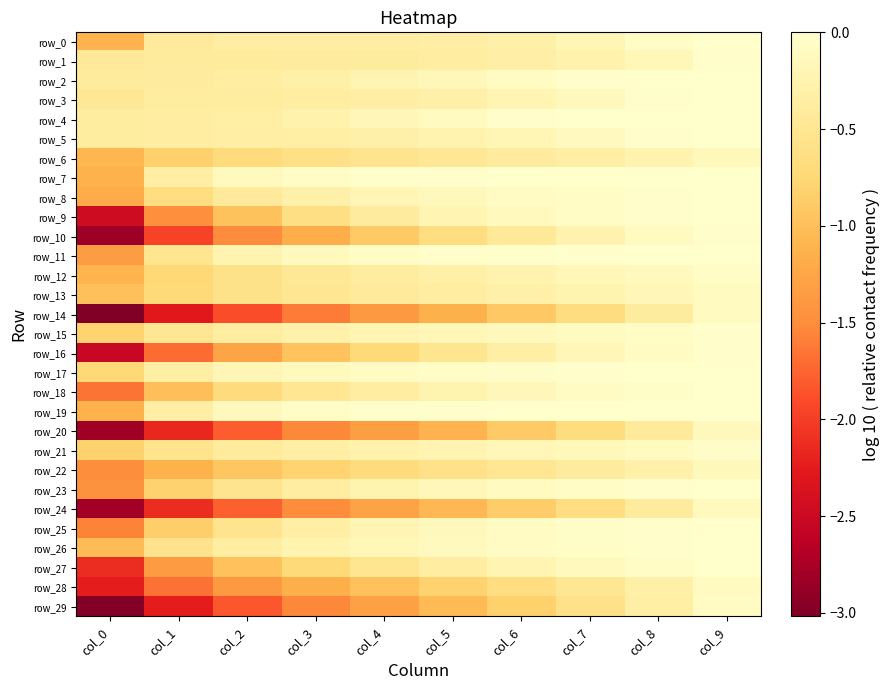

What is the total value across all series at col_6?

-8.8